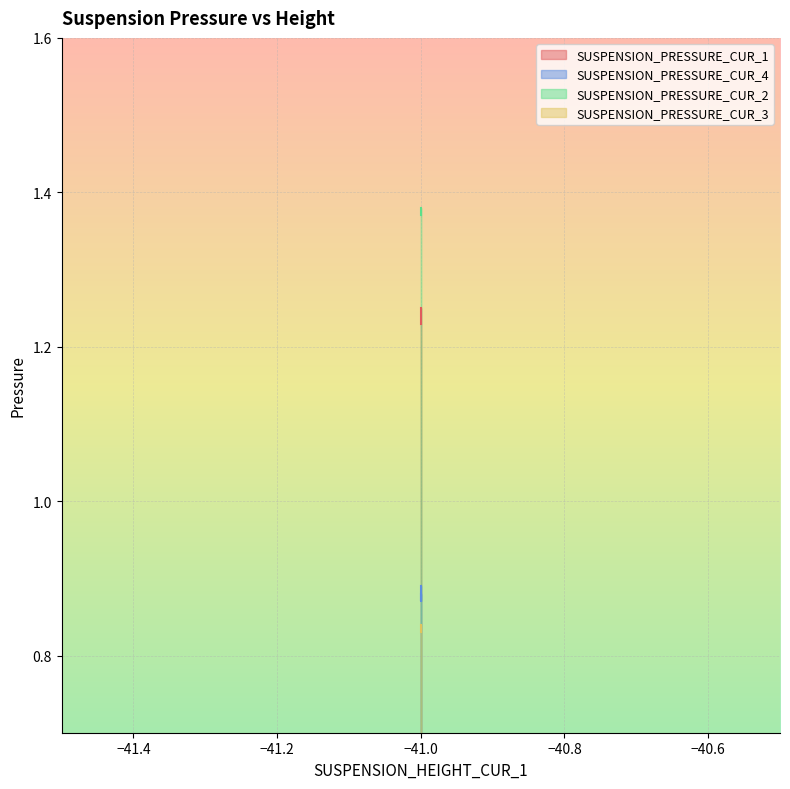

What is the average value of the SUSPENSION_PRESSURE_CUR_1 series?

1.2